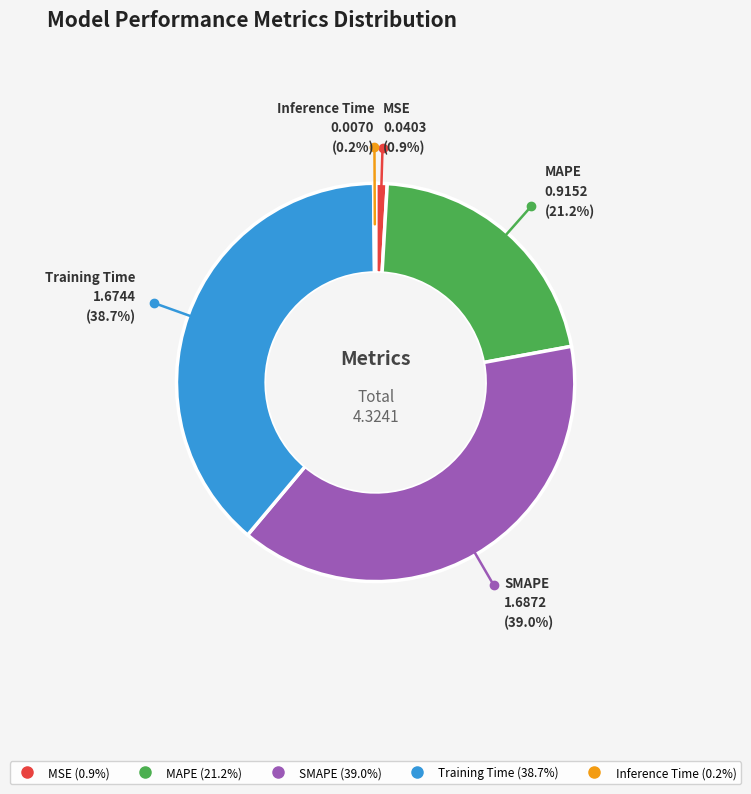

Is the sum of MAPE and Training Time greater than half?

Yes